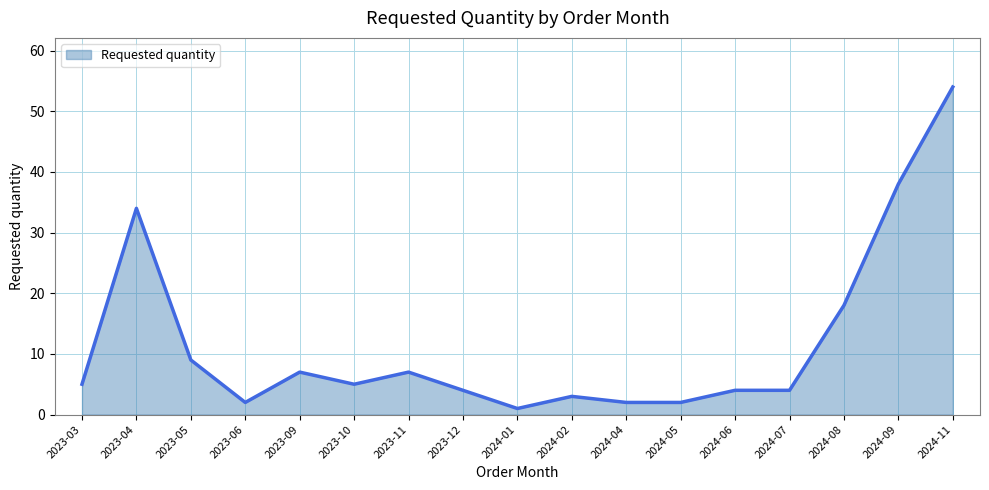

What position from the left is 2023-06?

4